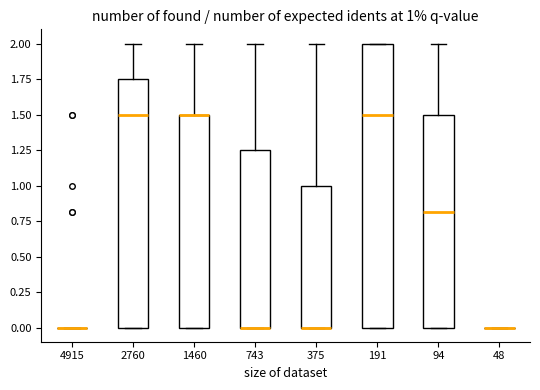

Which box is the tallest, from its lower edge to its upper edge?

191